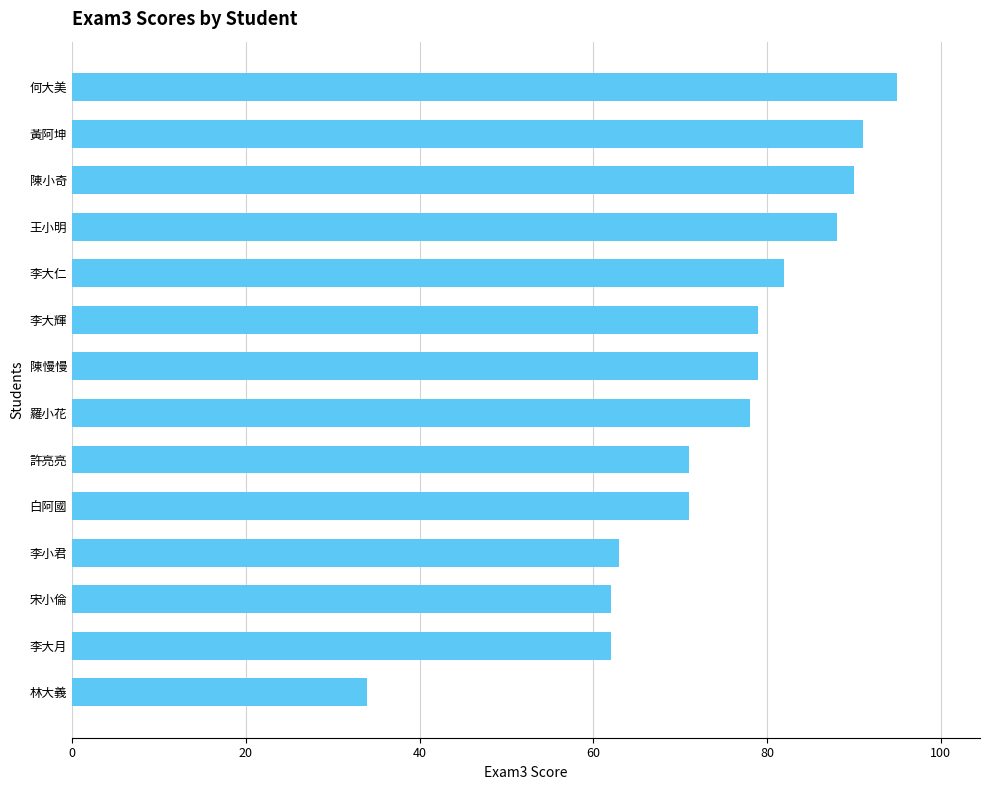

What is the average value?

75